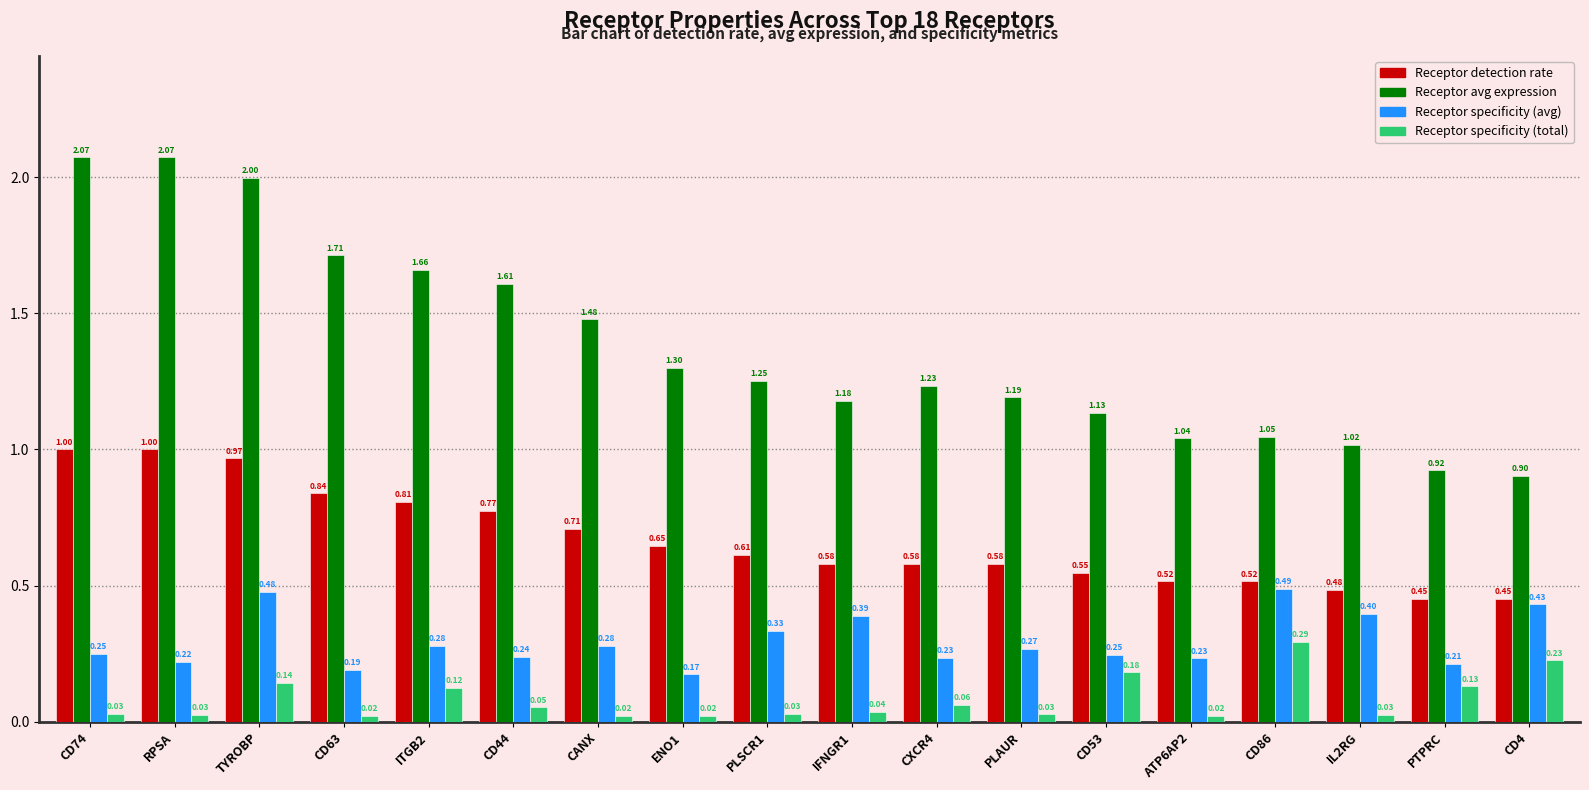

The Receptor detection rate series shows 1.1 at CD63. True or false?

False